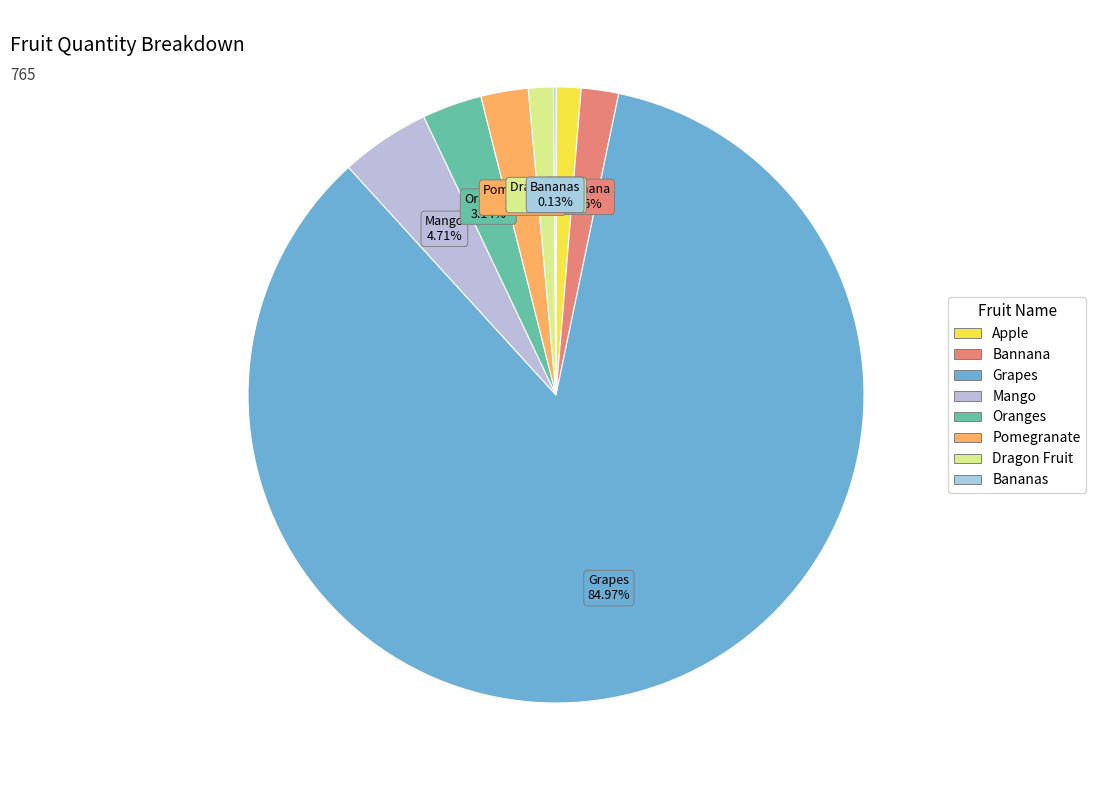

Is there a majority slice in this chart?

Yes